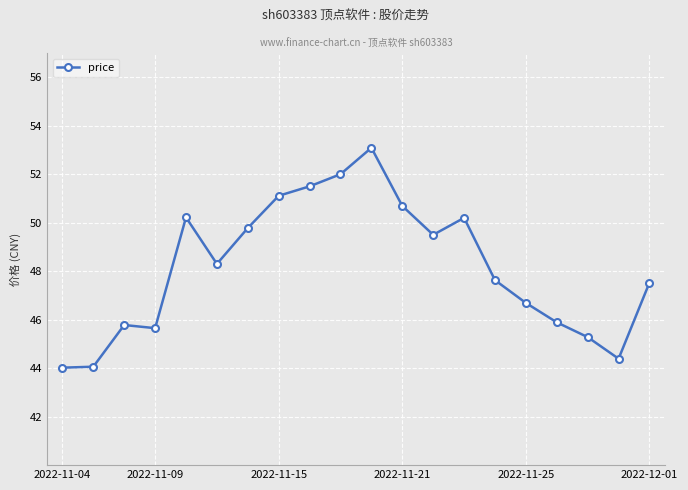

What is the average value?

48.2